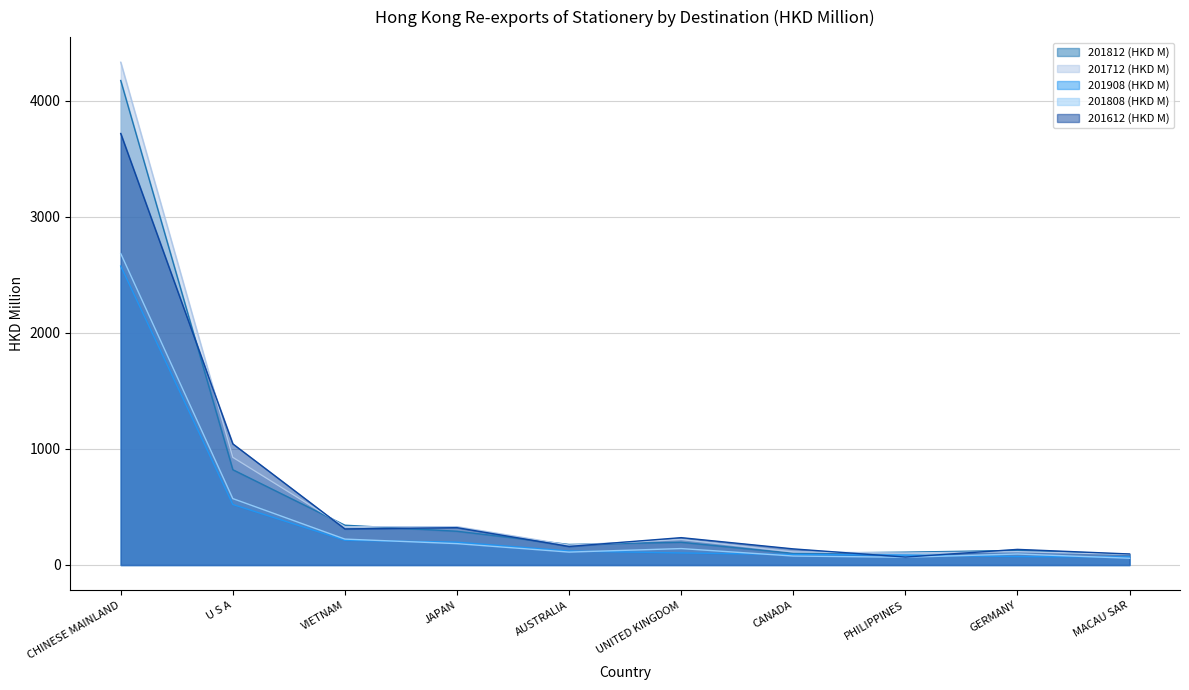

What position from the left is CANADA?

7